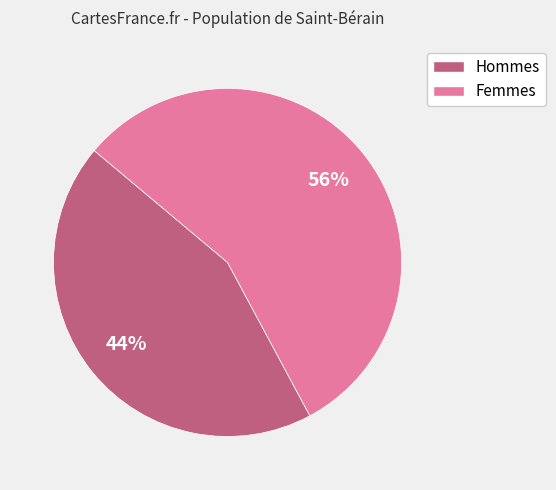

Does any single category account for the majority?

Yes